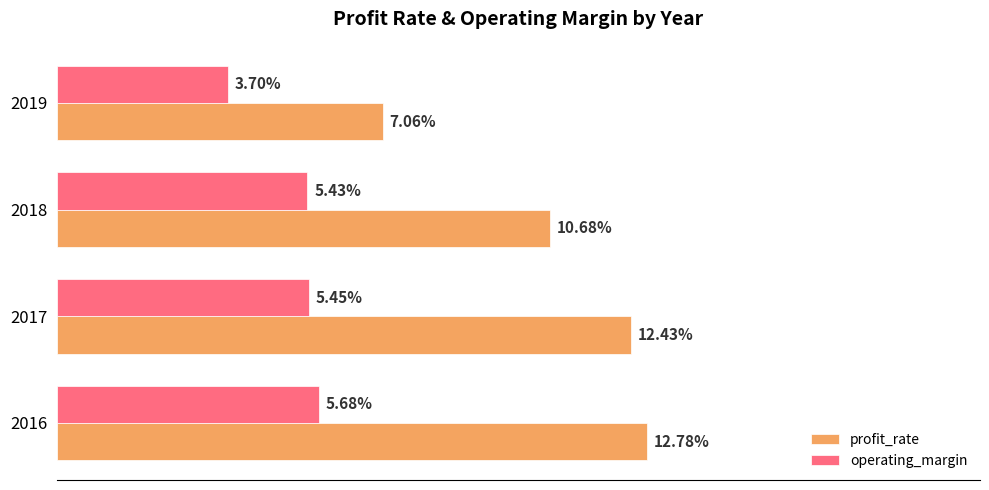

Which series has the widest spread of values?

profit_rate